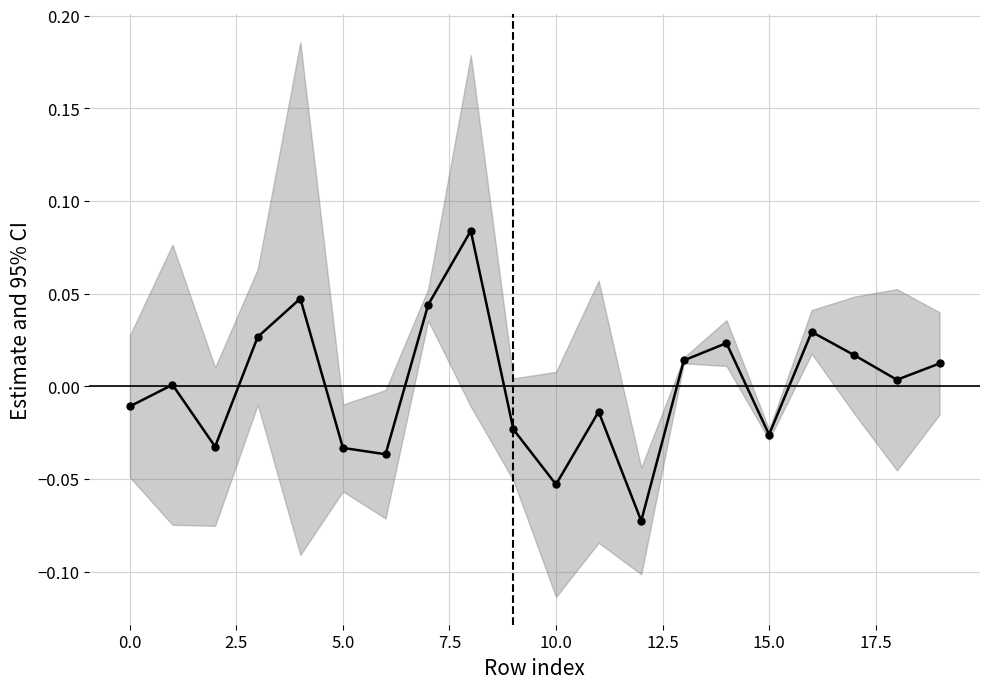

Count the number of data series in this chart.

1